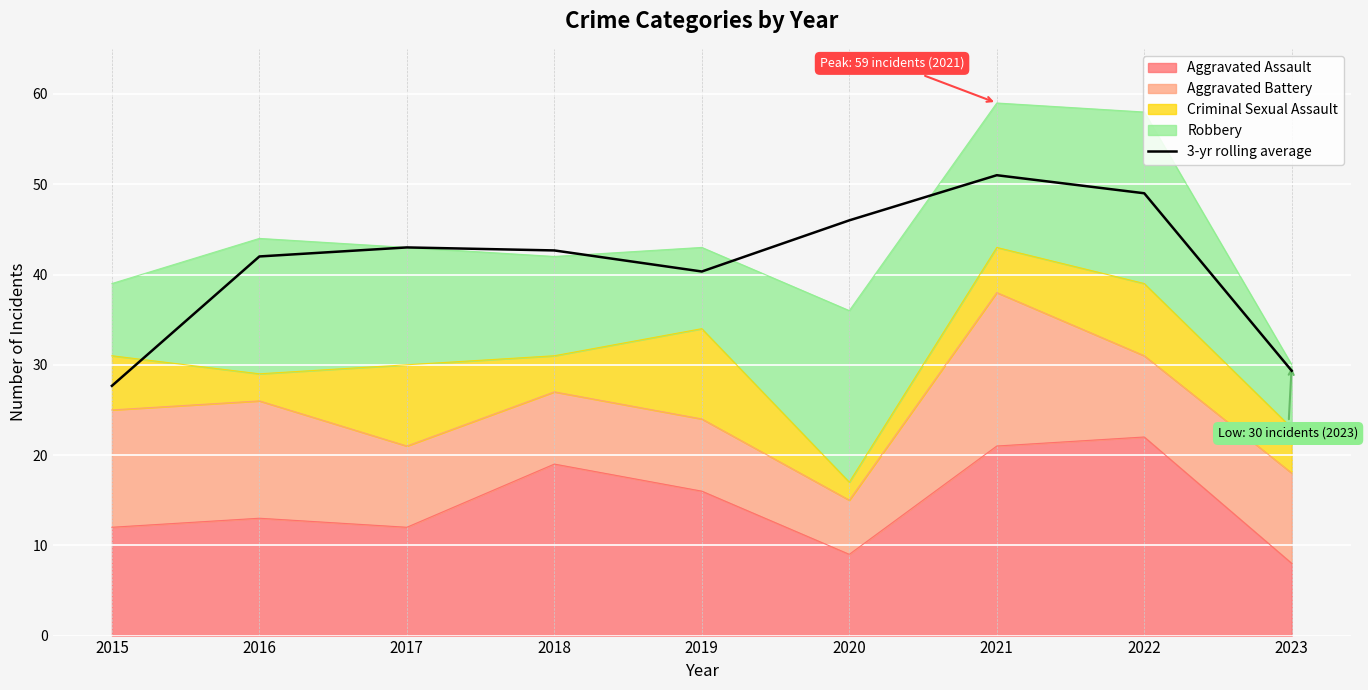

Reading left to right, list all the values displayed in this chart.

2015=27.7	2016=42.0	2017=43.0	2018=42.7	2019=40.3	2020=46.0	2021=51.0	2022=49.0	2023=29.3